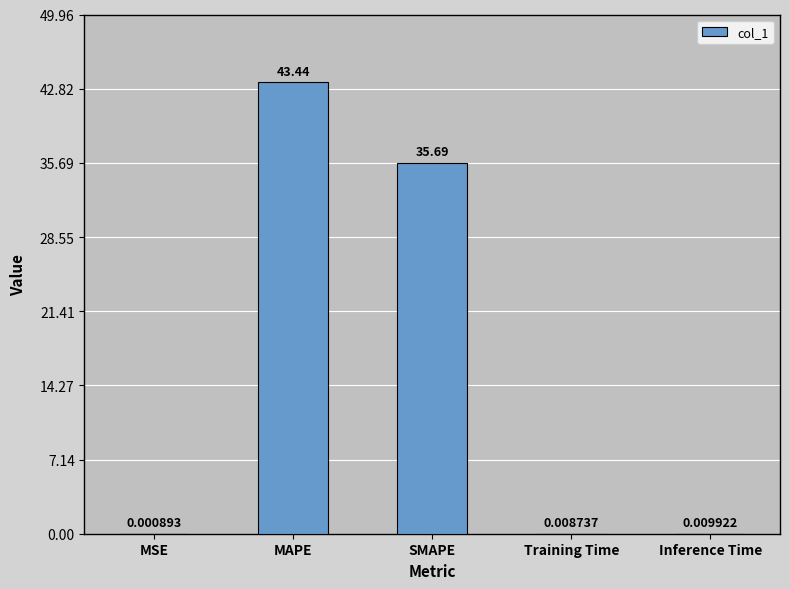

What is the sum of all values?

79.2